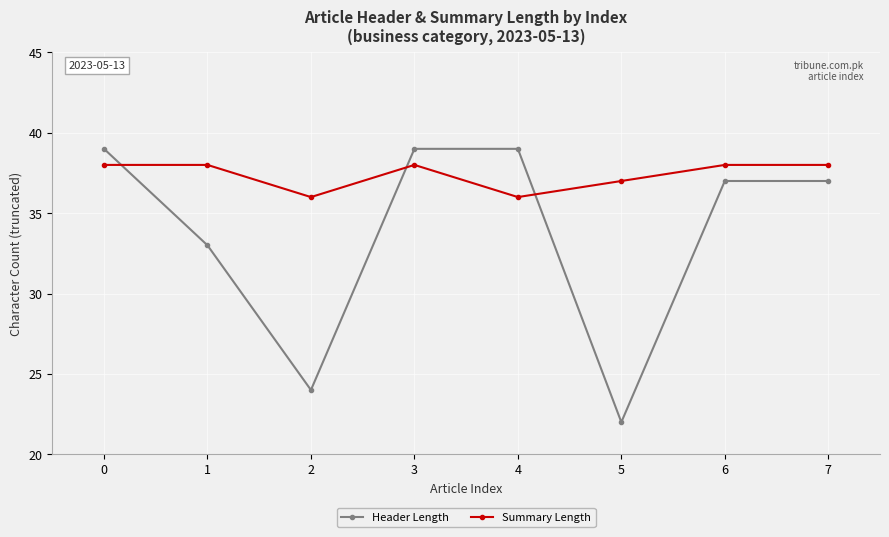

How many lines are shown in the chart?

2